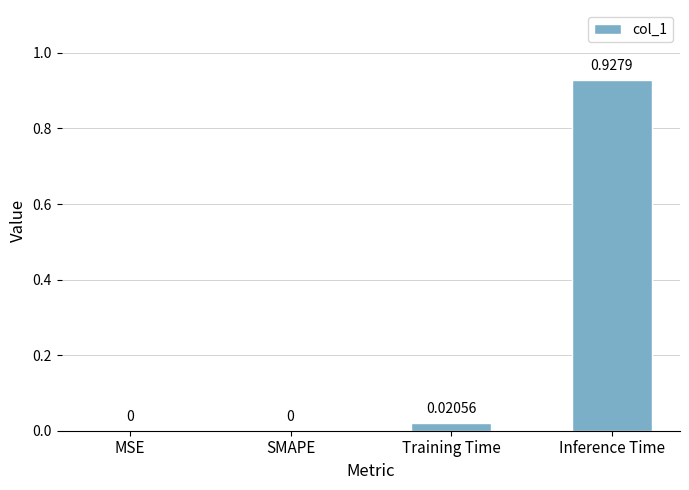

Which has a higher value, SMAPE or Inference Time?

Inference Time